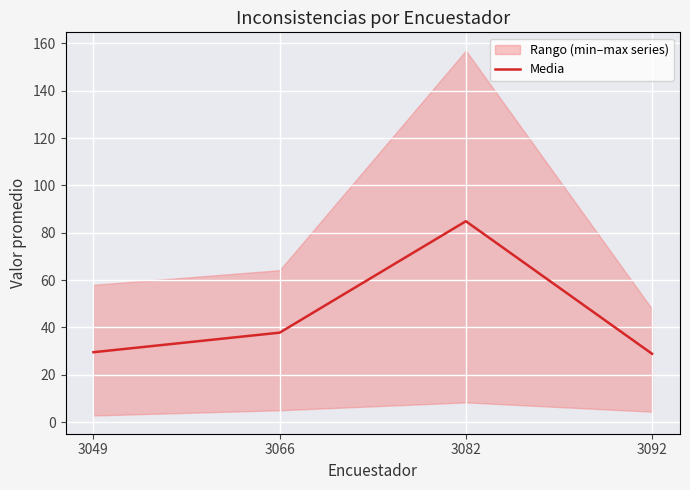

At which label does the data first exceed 37?

3066